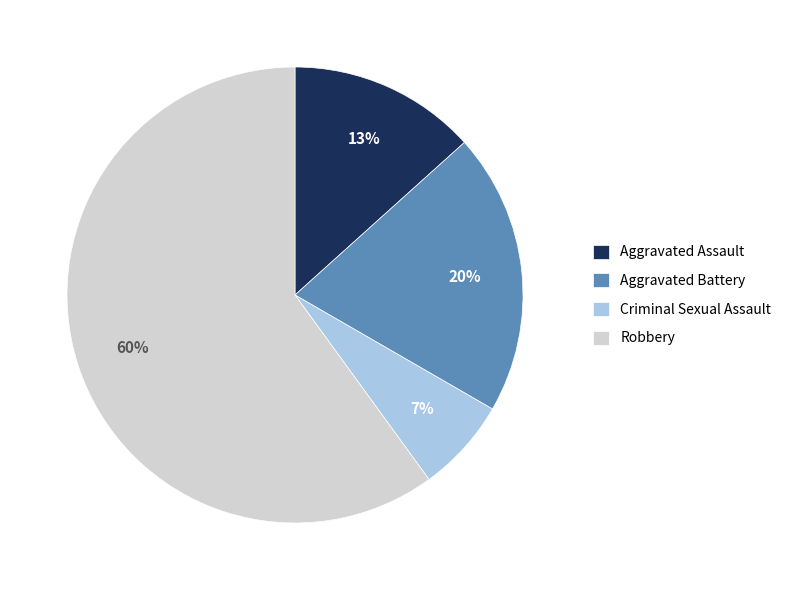

Combined, do Aggravated Assault and Criminal Sexual Assault account for over 50%?

No